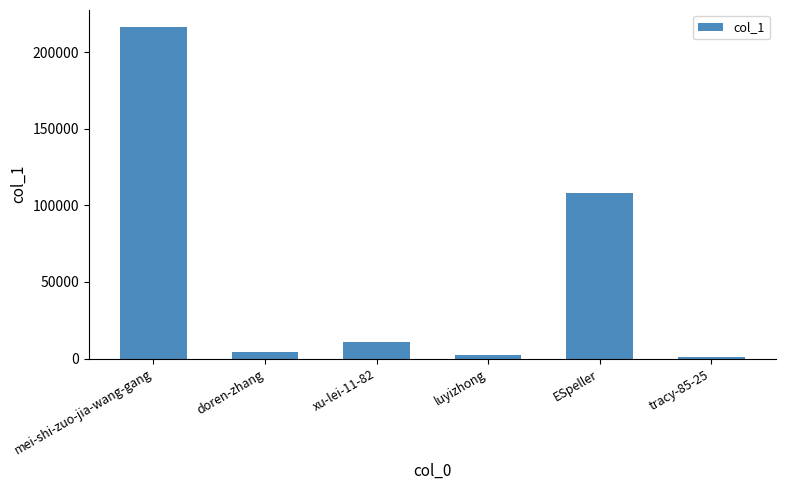

What is the value of the 6th bar from the left?

1134